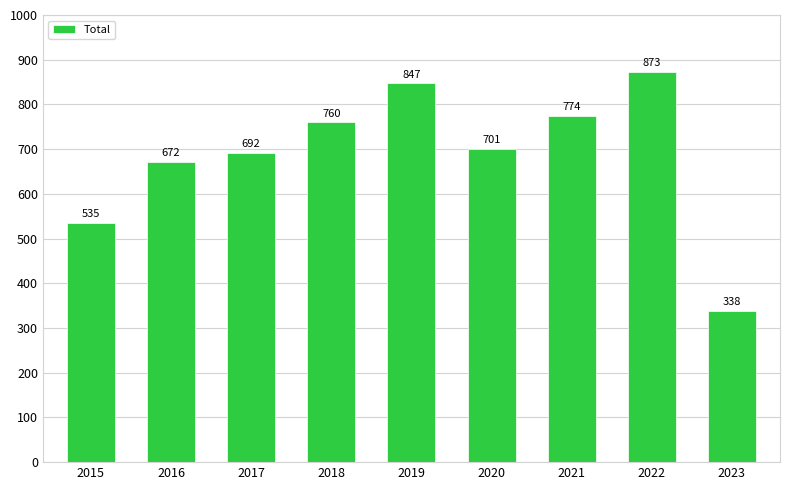

Reading left to right, extract all data points from this chart.

2015=535	2016=672	2017=692	2018=760	2019=847	2020=701	2021=774	2022=873	2023=338